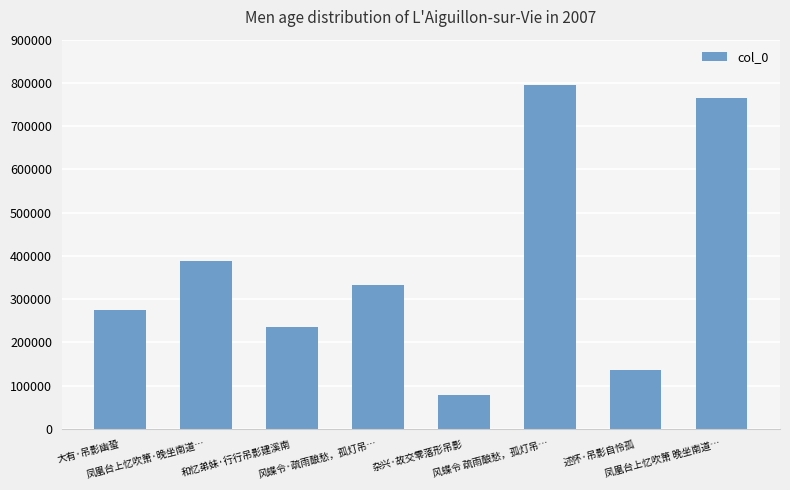

Rank the categories by value from highest to lowest.

风蝶令 疏雨酿愁，孤灯吊…, 凤凰台上忆吹箫 晚坐南道…, 凤凰台上忆吹箫·晚坐南道…, 风蝶令·疏雨酿愁，孤灯吊…, 大有·吊影幽蛩, 和忆弟妹·行行吊影建溪南, 述怀·吊影自怜孤, 杂兴·故交零落形吊影